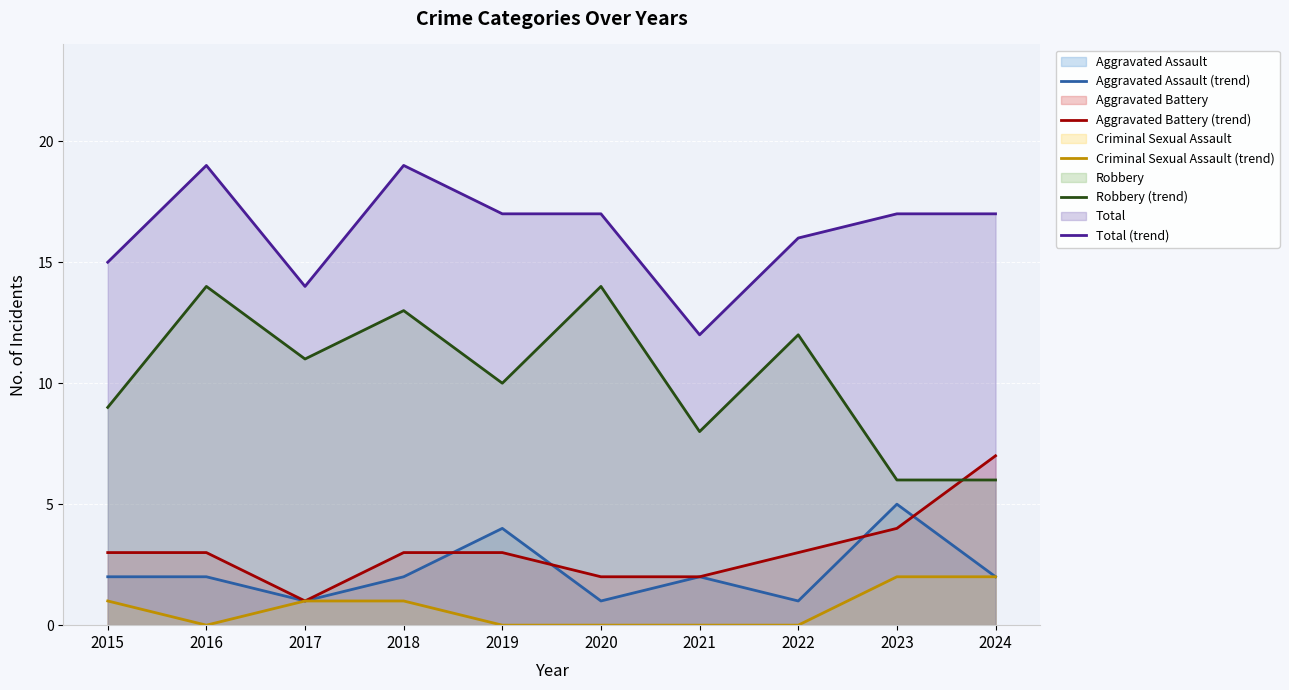

How many interior local valleys does the Aggravated Battery (trend) series have?

1